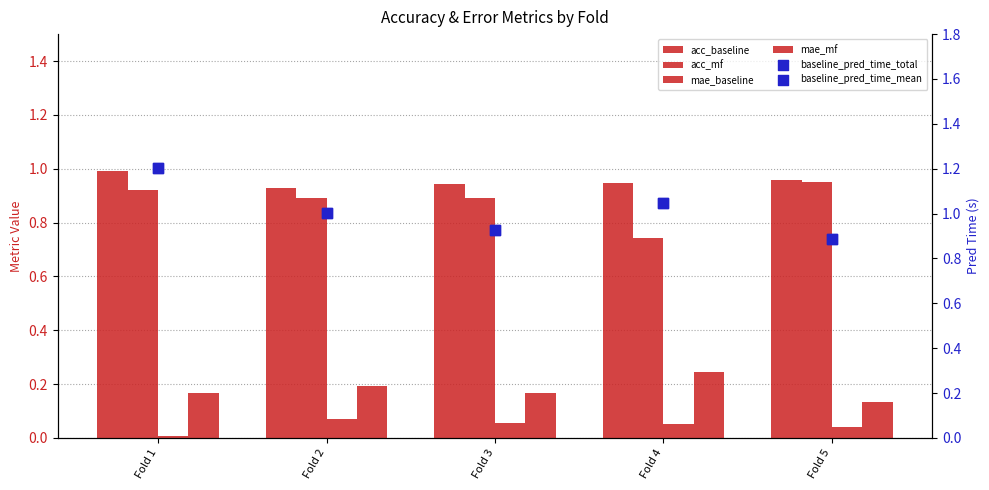

Which series contains the highest Y value?

baseline_pred_time_total